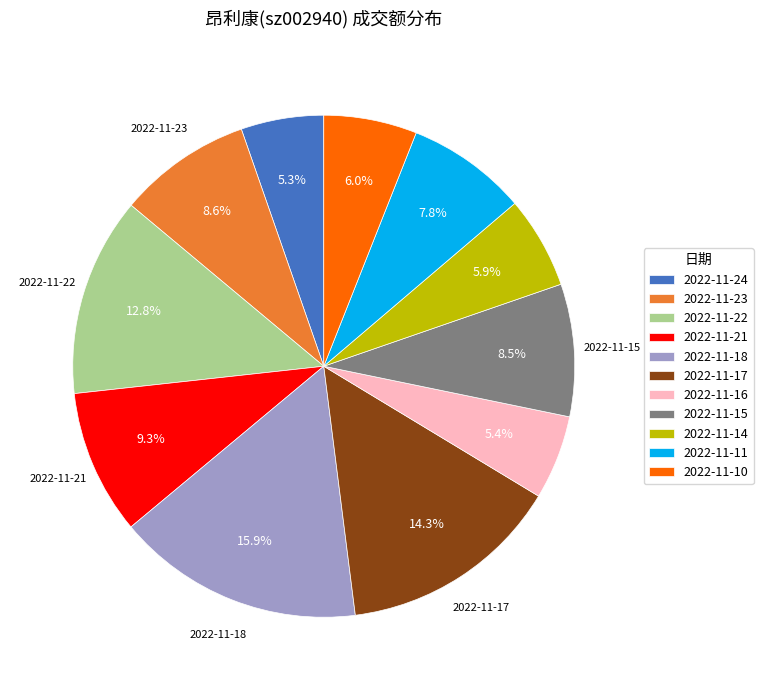

How many slices are in this pie chart?

11